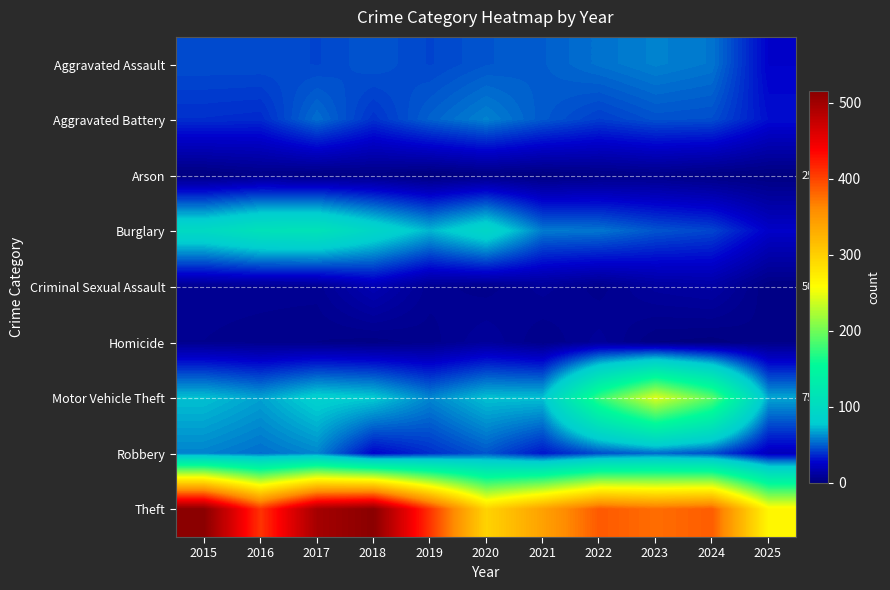

What is the approximate value of Homicide at 2018?

3